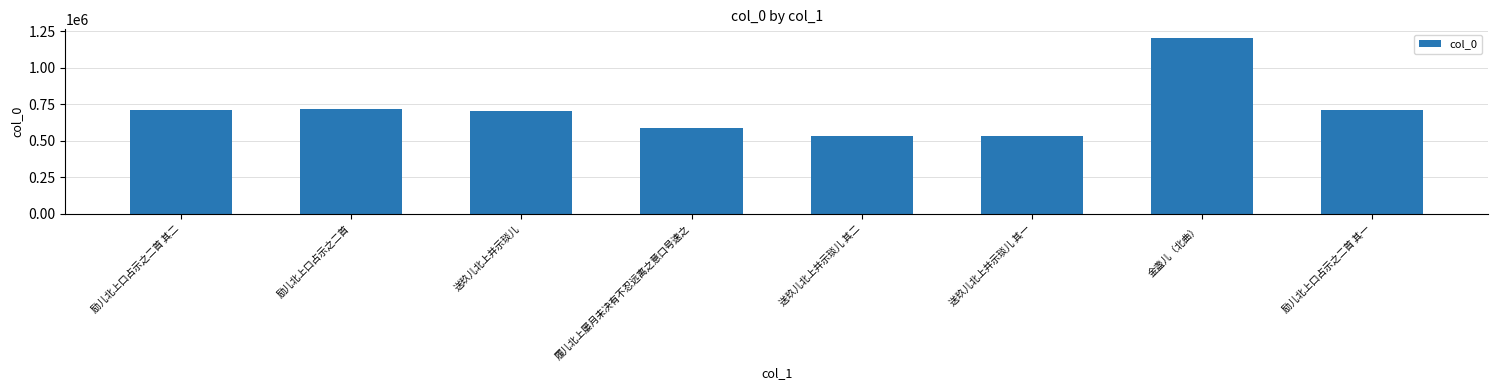

The chart shows a value of 704404 at 送玖儿北上并示琰儿. True or false?

True